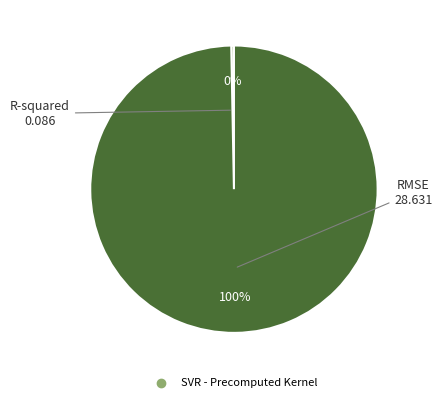

To the nearest percent, what is the average slice percentage?

50%